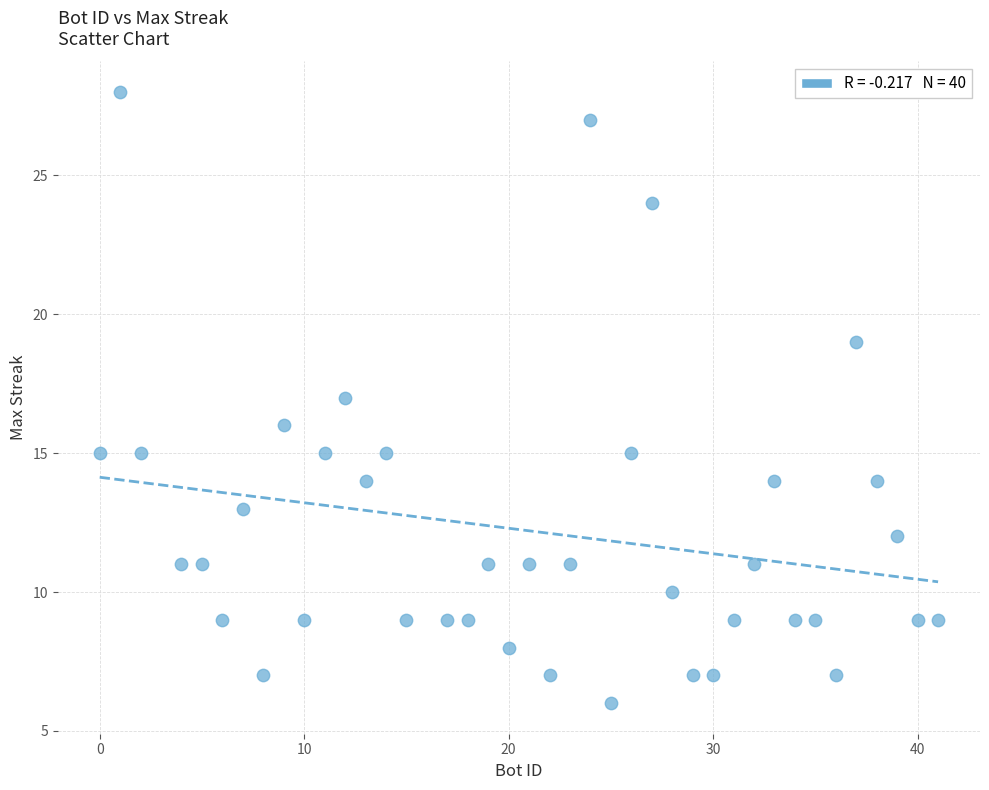

What is the range of X values (max minus min)?

41